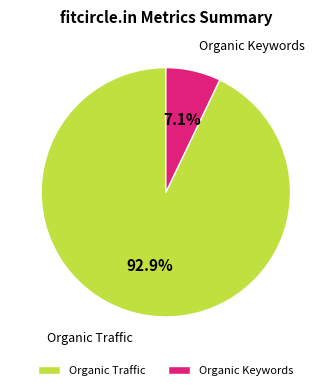

What is the majority slice?

Organic Traffic